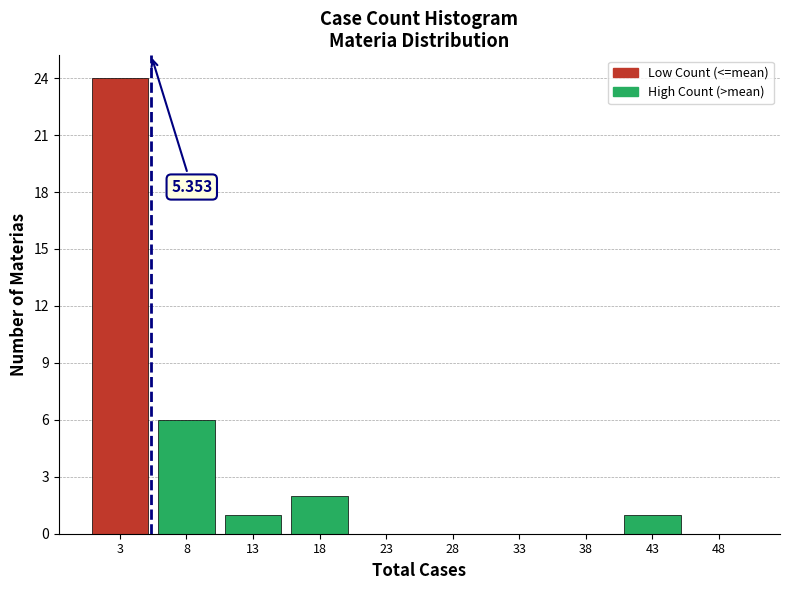

Which range on the x-axis has the tallest bar?

0.5 to 5.5